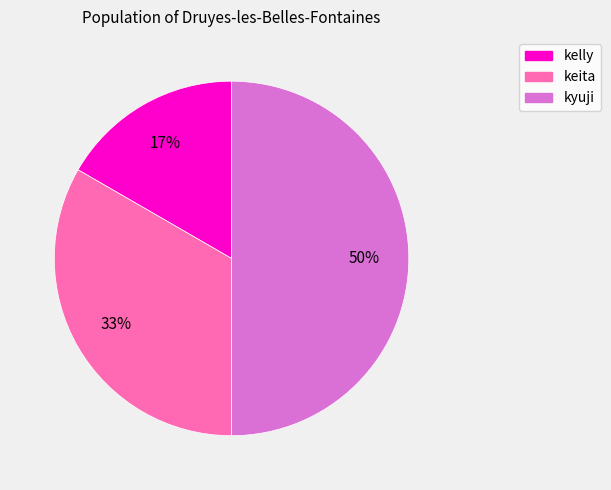

To the nearest percent, what is the difference between the largest and smallest slice percentages?

33%